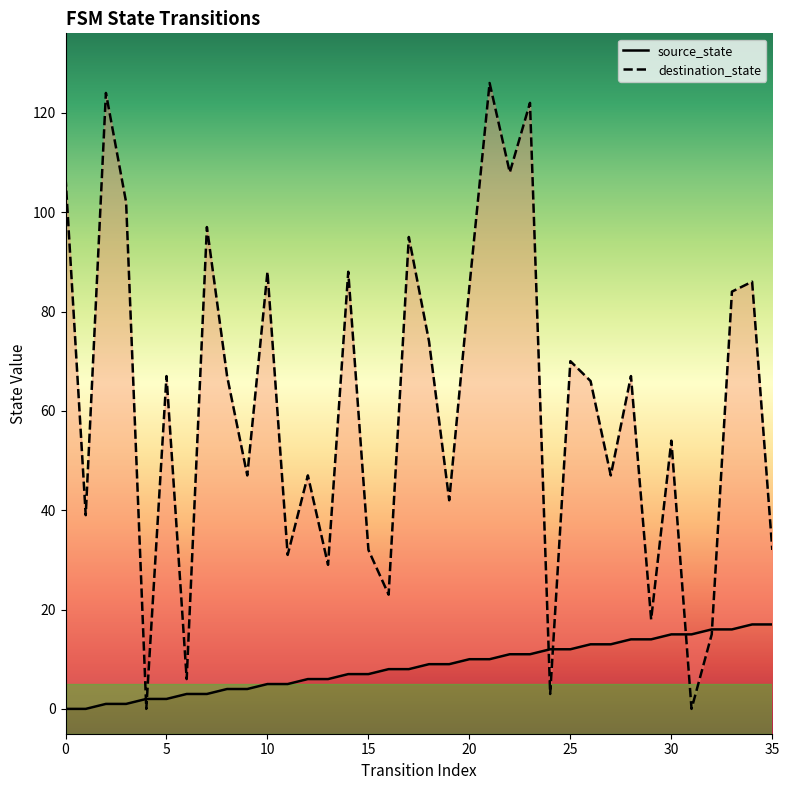

Which series changed the most between 15 and 28?

destination_state